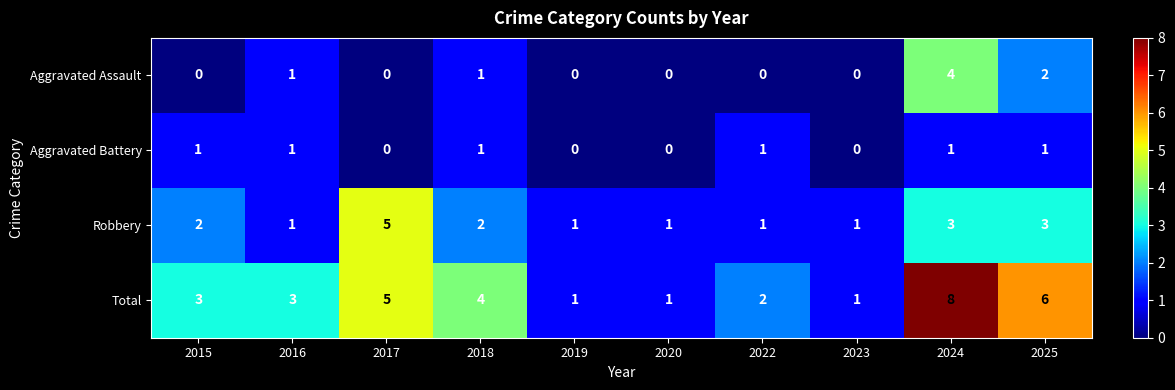

Rank the series by their maximum value, from lowest to highest.

Aggravated Battery, Aggravated Assault, Robbery, Total